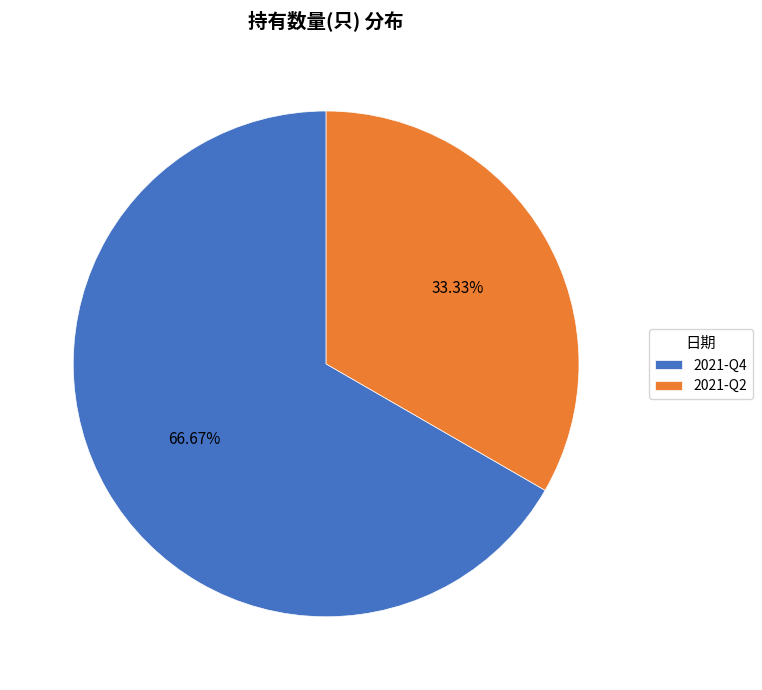

To the nearest percent, what portion does 2021-Q4 represent?

67%